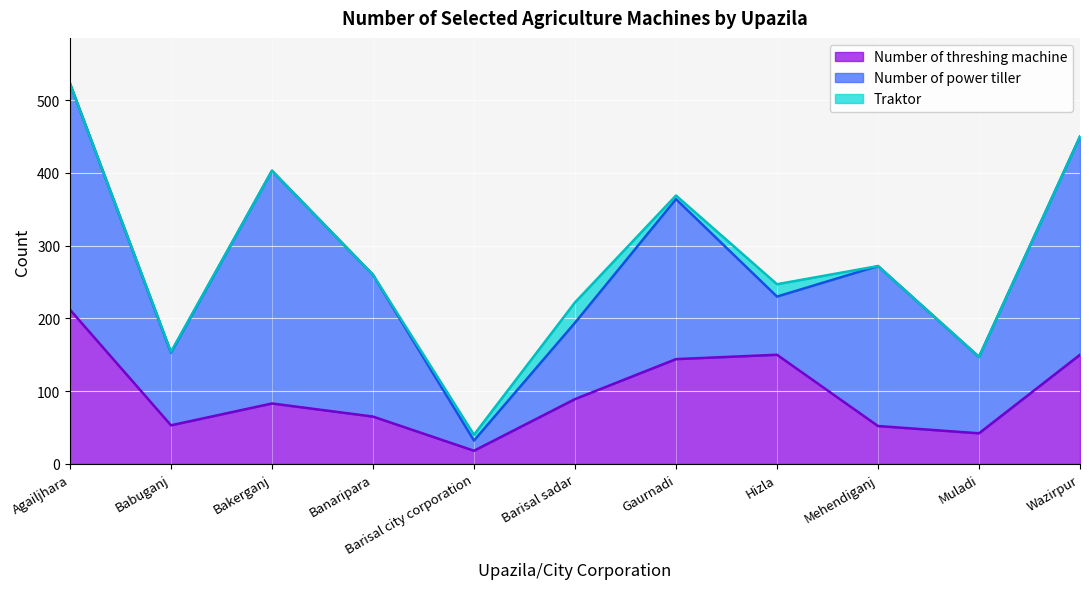

At how many categories does at least one series exceed 240?

3